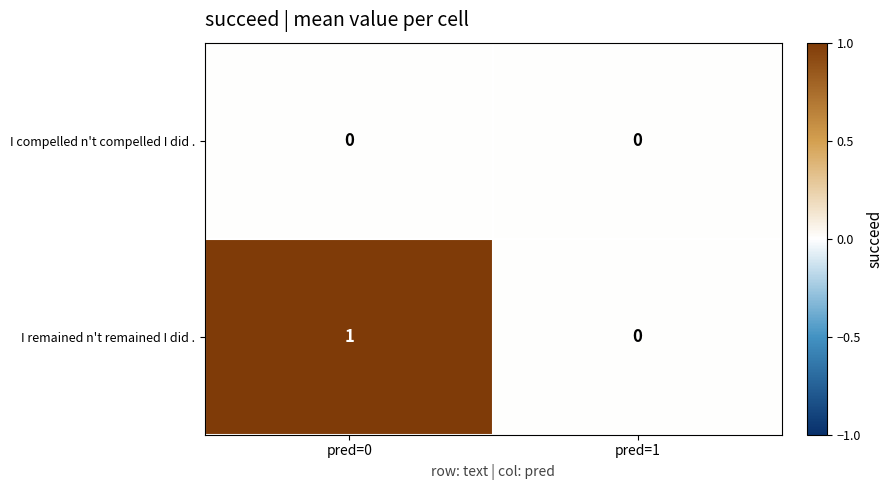

Rank the series by their average value, from highest to lowest.

I remained n't remained I did ., I compelled n't compelled I did .